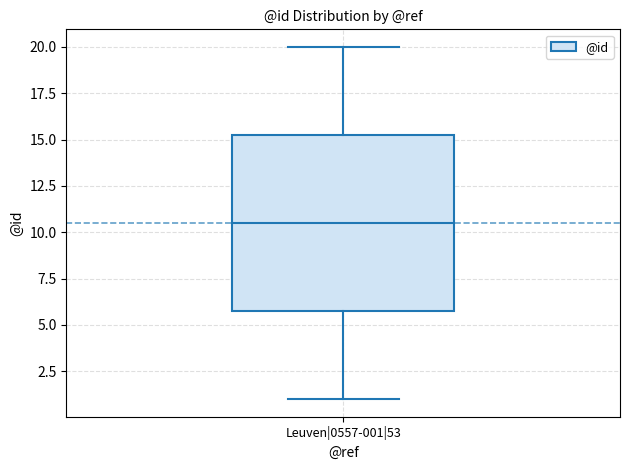

Read this box plot against the y-axis: the position of the median line, the range covered by the box, and the ends of both whiskers. The values are not printed on the chart, so give them approximately, as read against the axis.

median 10.5, box 6.0 to 15.5, whiskers 1.0 to 20.0